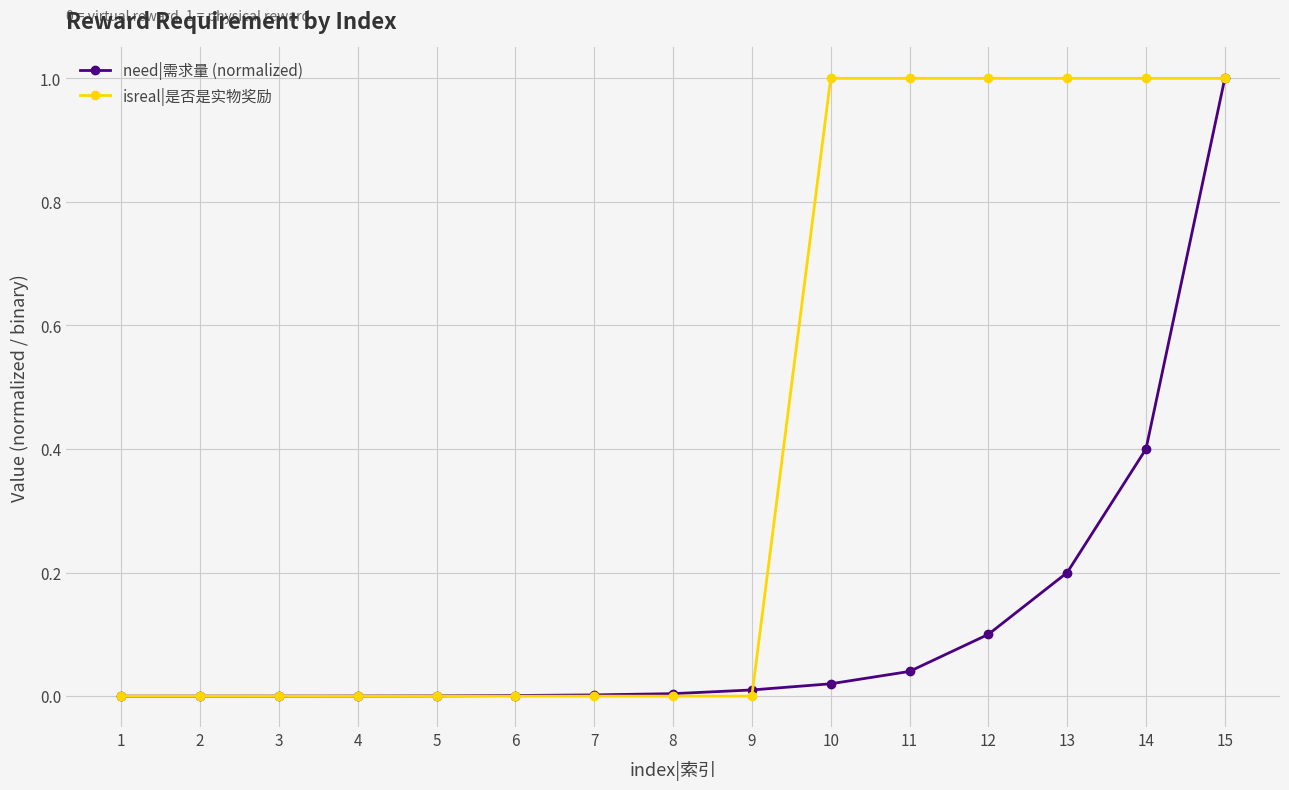

At which category is the sum across all series the highest?

15